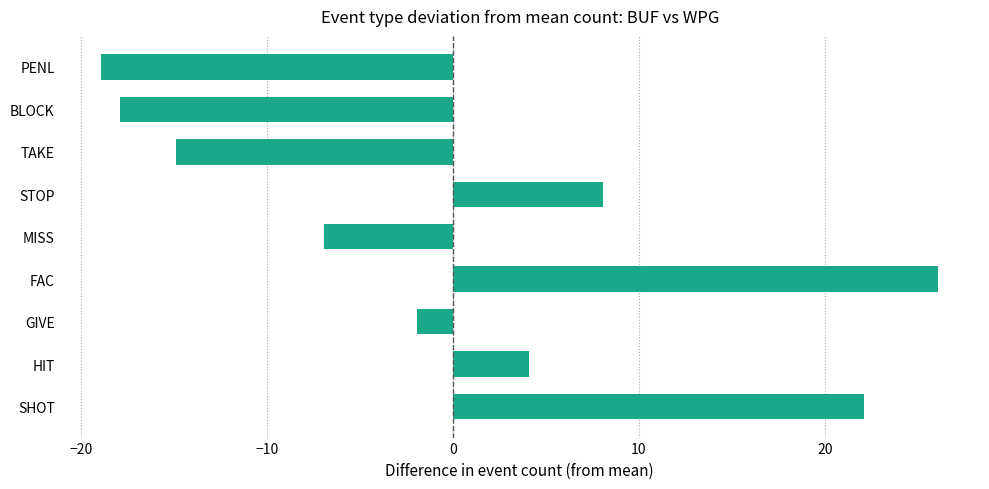

List the labels in order of value, smallest first.

PENL, BLOCK, TAKE, MISS, GIVE, HIT, STOP, SHOT, FAC